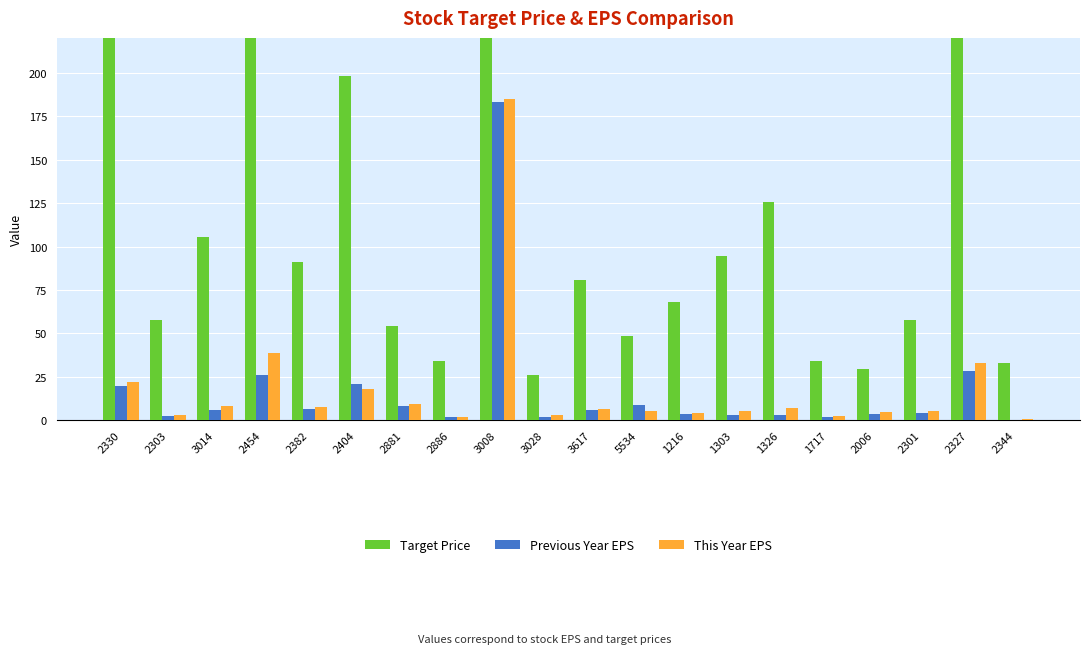

At which category is the sum across all series the highest?

3008